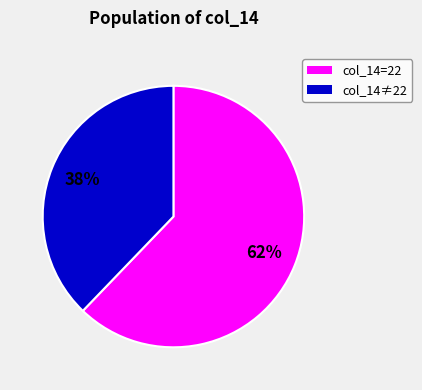

To the nearest percent, what is the average slice percentage?

50%